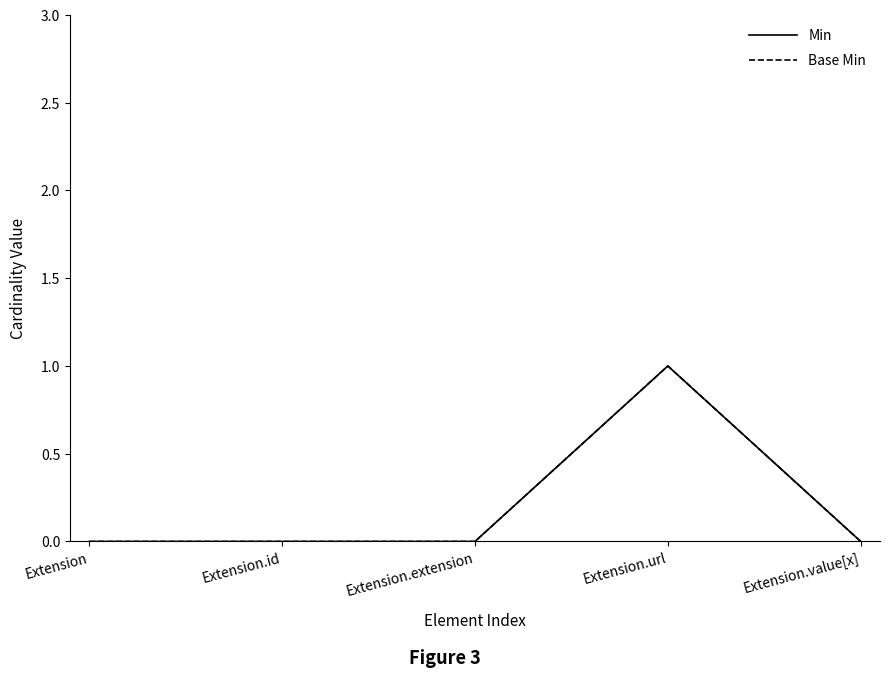

Rank the series by their maximum value, from highest to lowest.

Min, Base Min